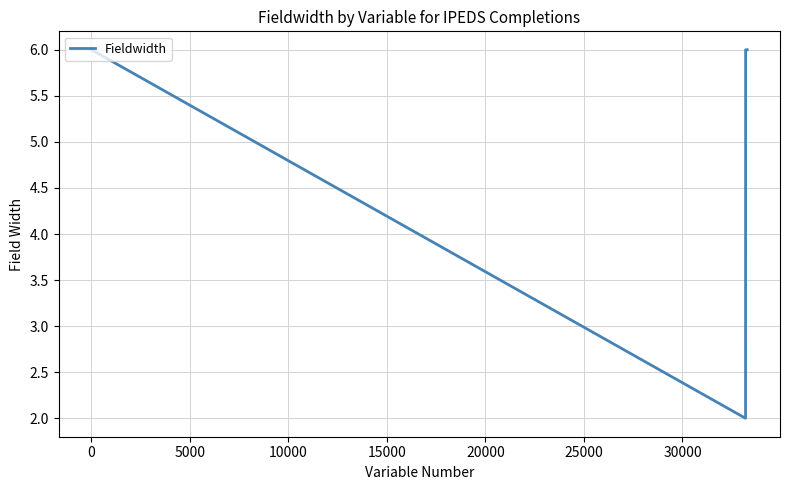

What is the maximum value shown in the chart?

6